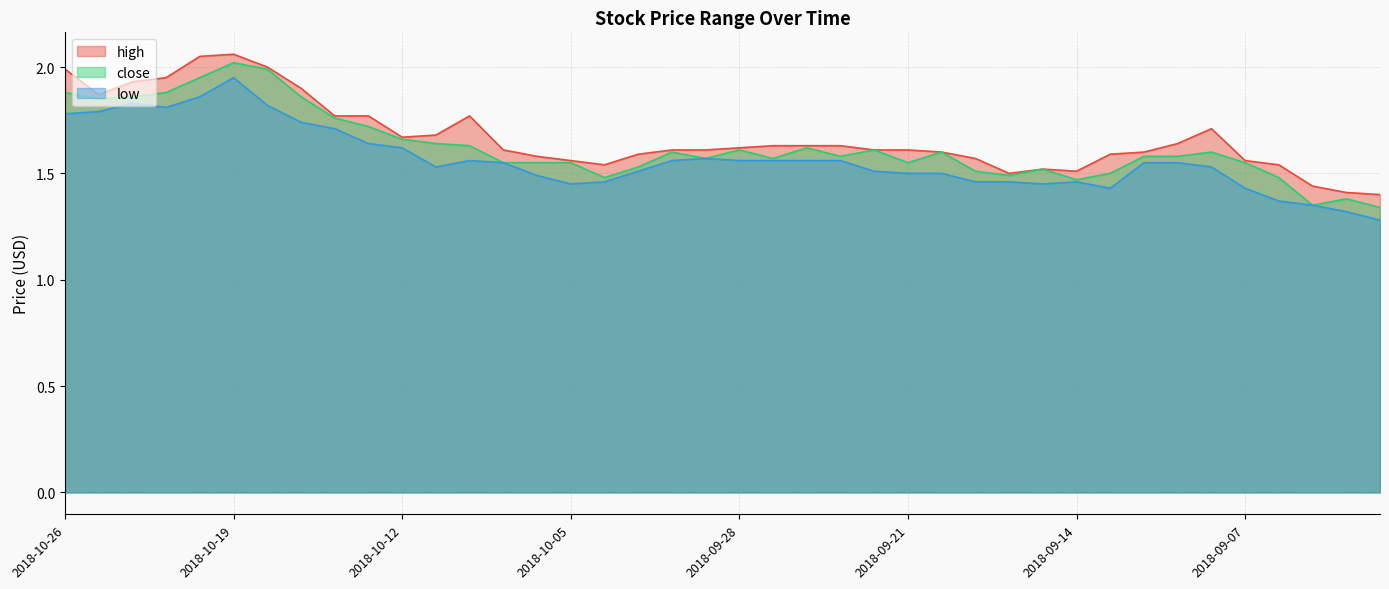

At 2018-10-17, list the series in order from smallest to largest.

low, close, high